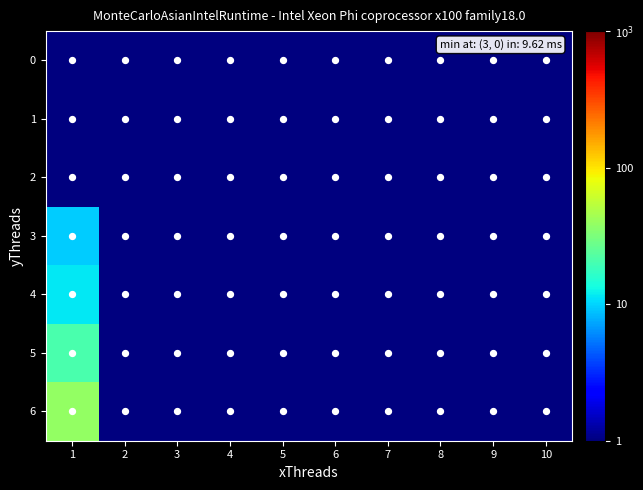

What is the approximate value of 3 at 9?

0.1